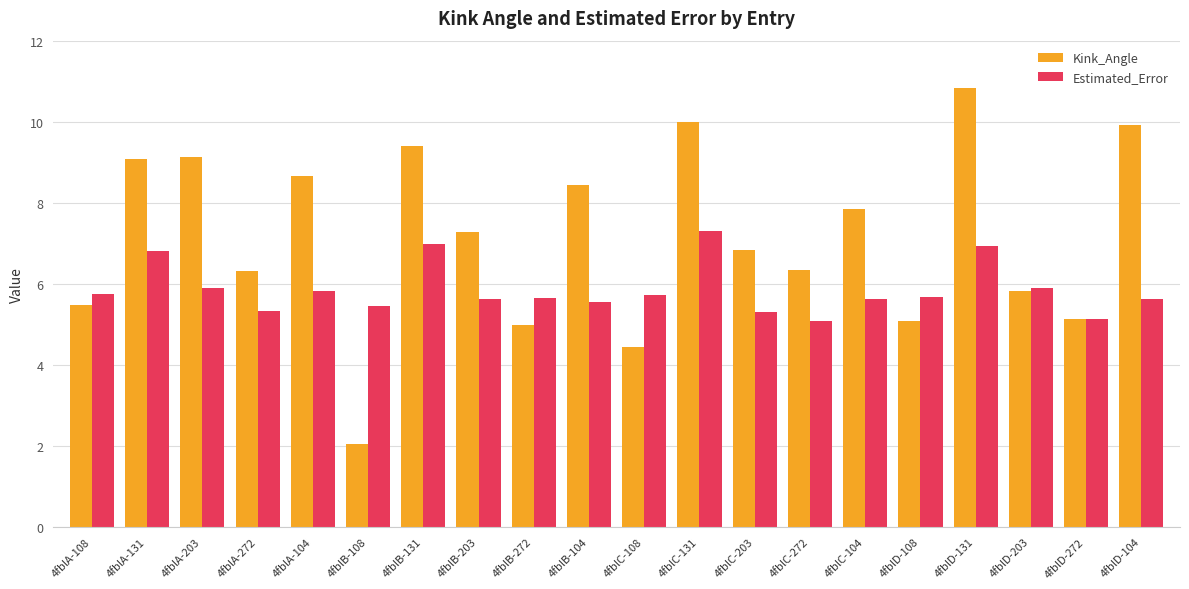

What is the value of the Kink_Angle bar at the 6th from the left?

2.0